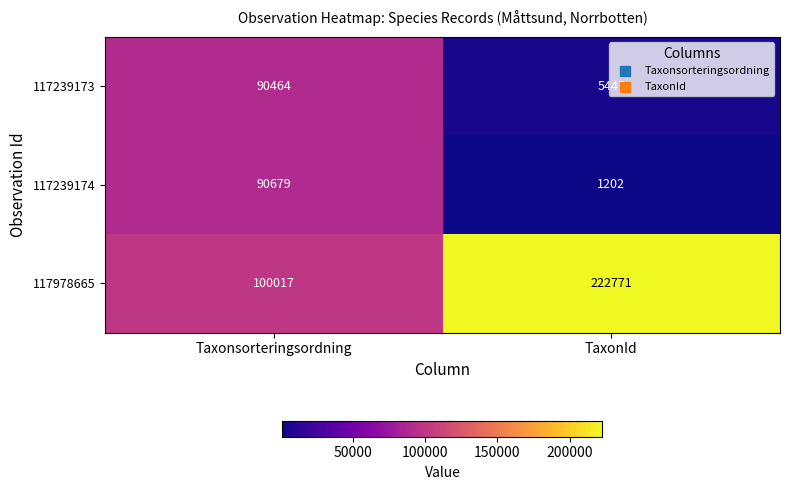

True or false: 117239174 has a value of 574 at TaxonId.

False